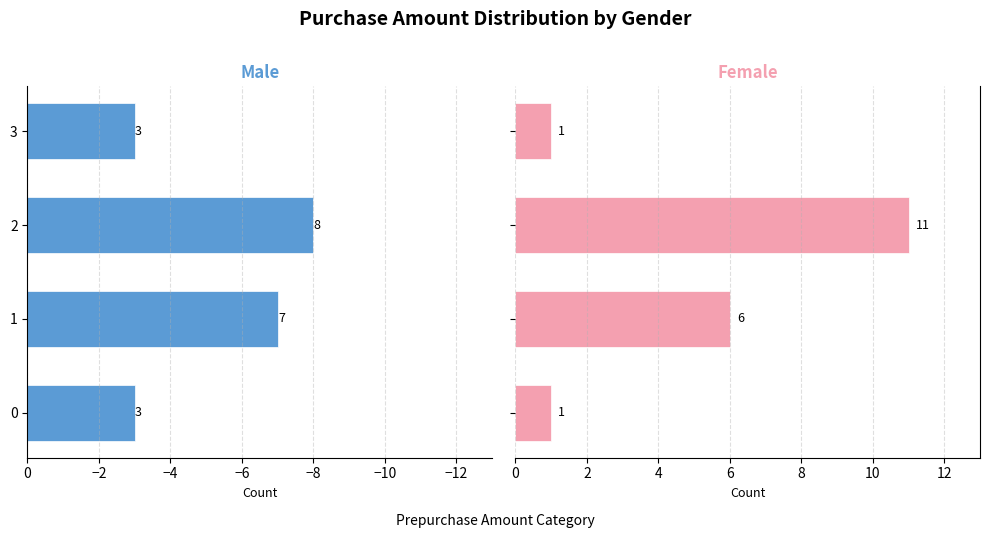

What is the maximum value for Male?

-3